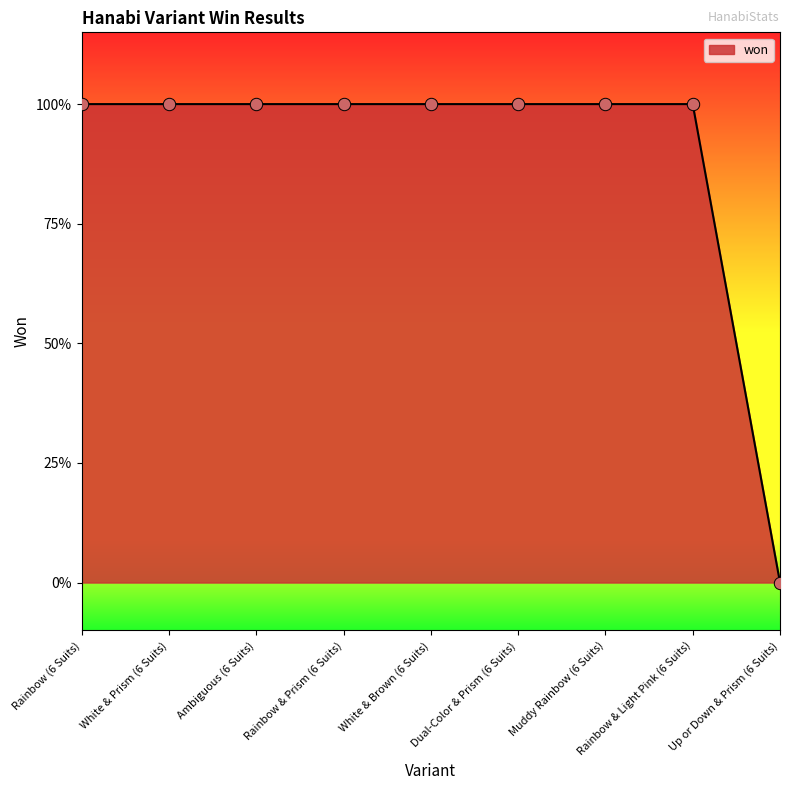

Approximately how many times larger is the value at Rainbow & Prism (6 Suits) compared to White & Brown (6 Suits)?

1.0